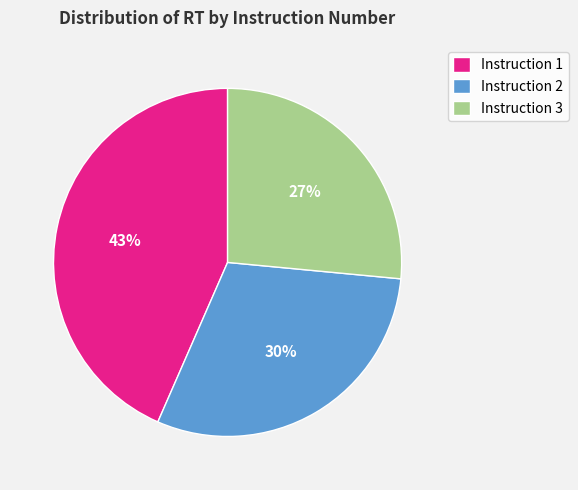

To the nearest percent, what is the combined percentage of Instruction 3 and Instruction 1?

70%